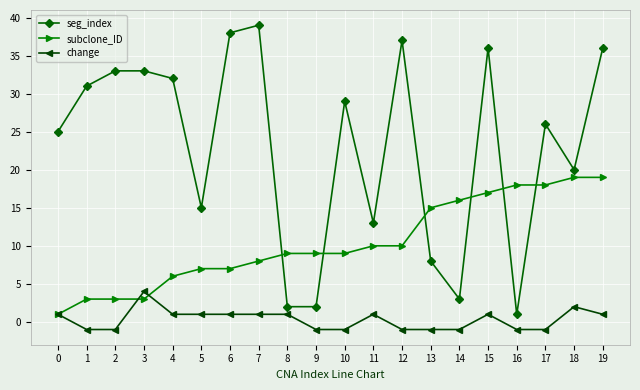

What is the maximum value shown in the chart?

39